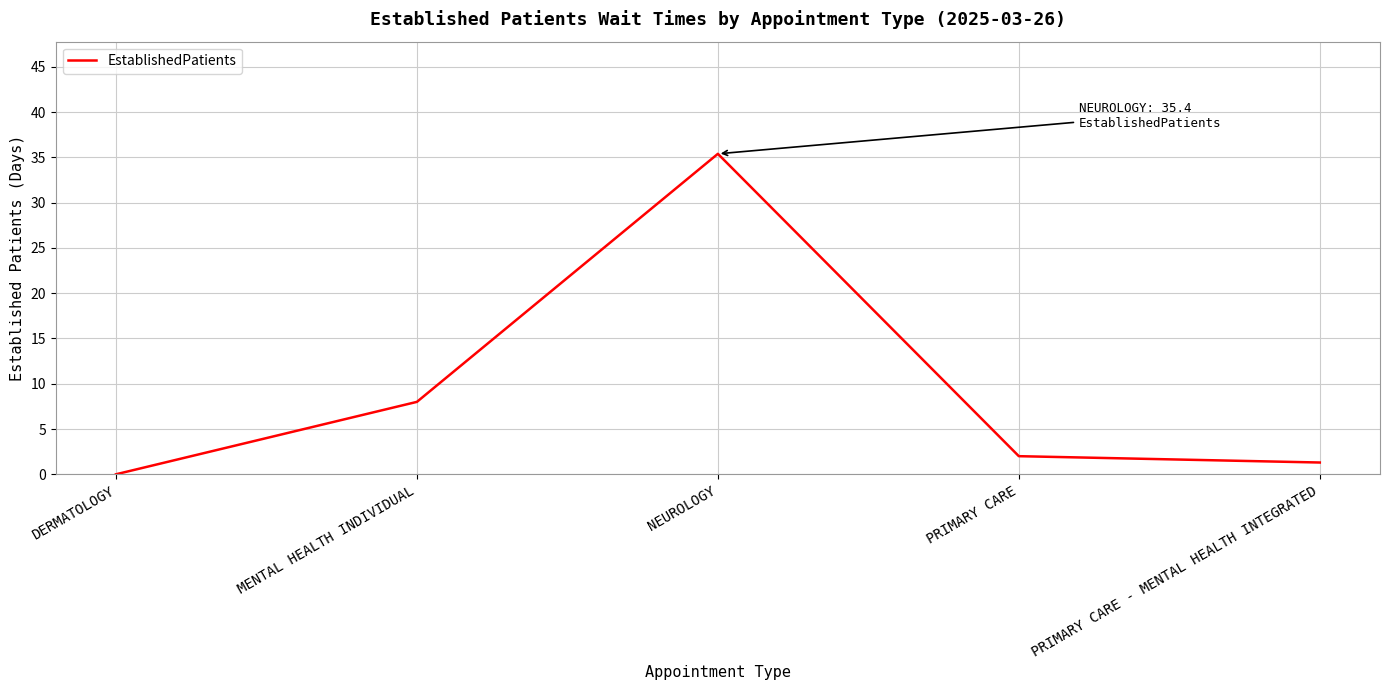

What position from the left is DERMATOLOGY?

1